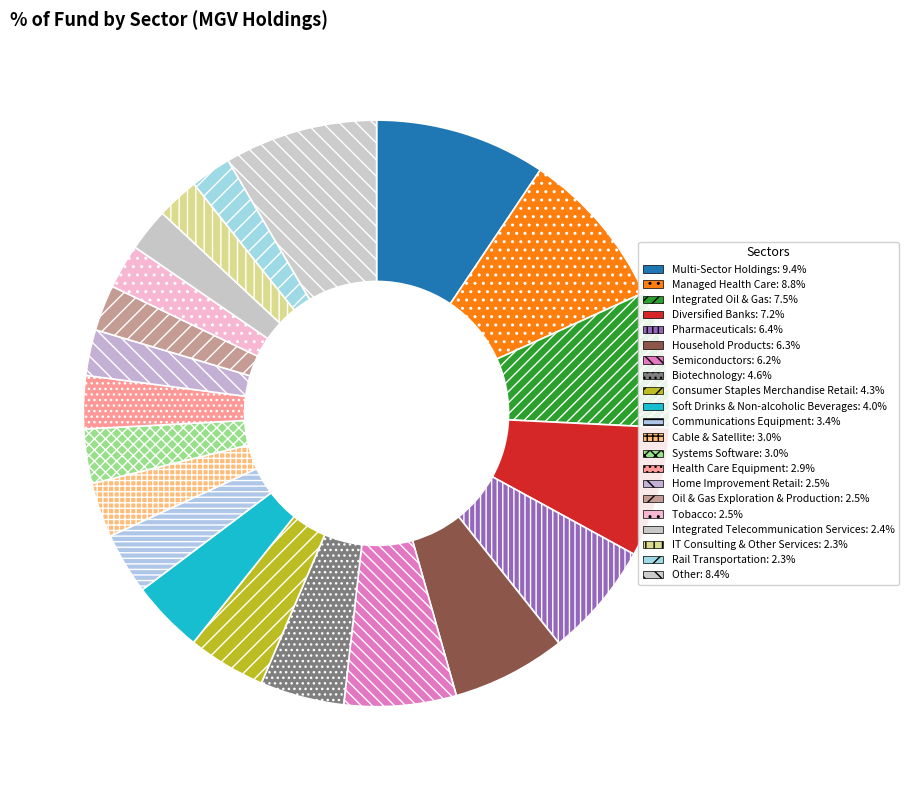

How many segments does this pie chart have?

21